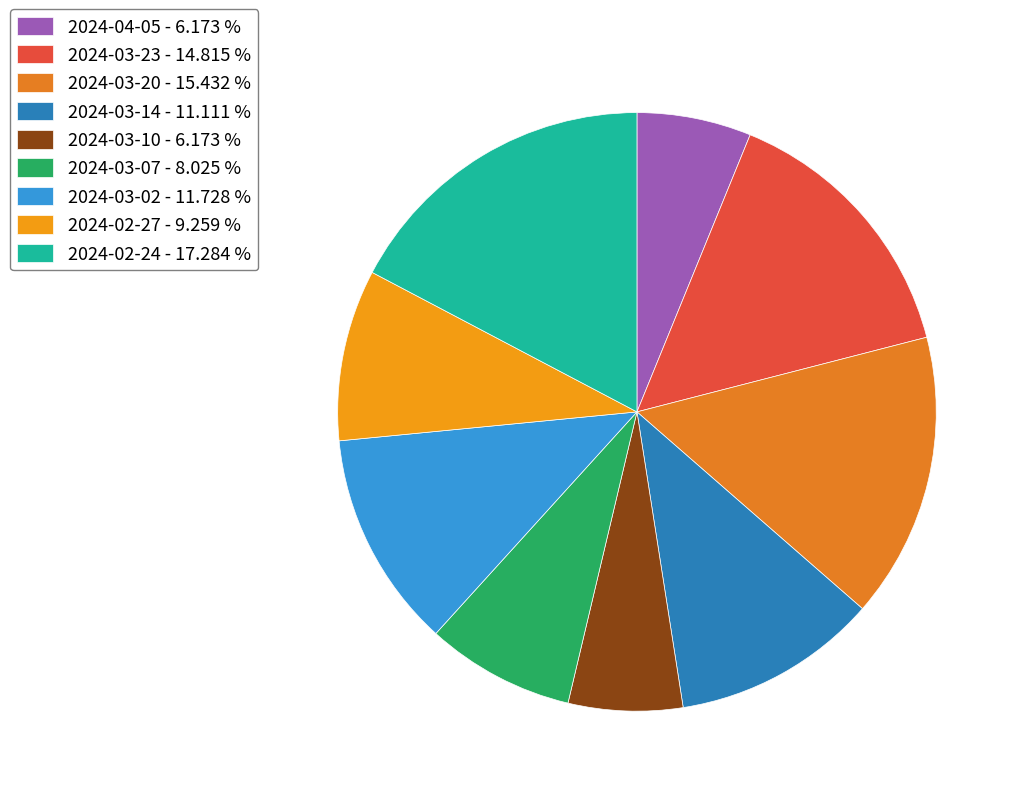

Is 2024-03-20 the majority of the pie?

No